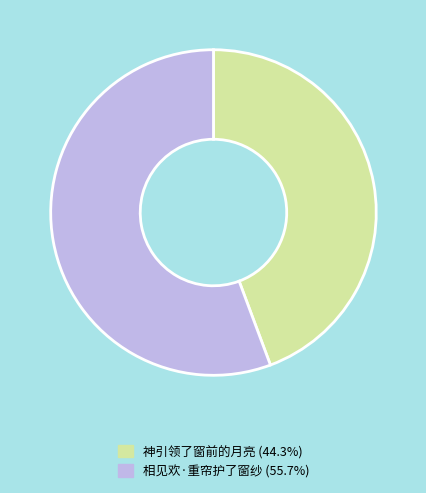

Count the number of slices in the pie.

2